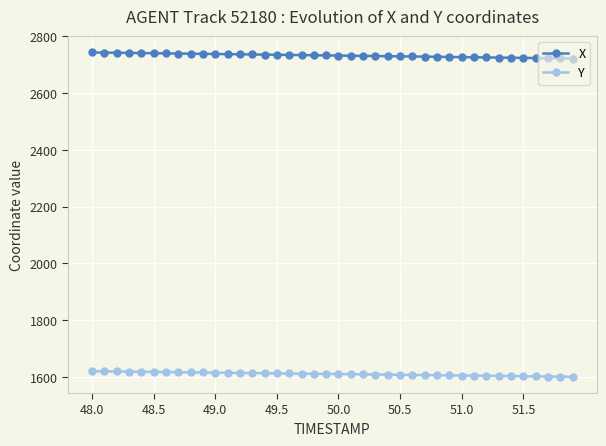

What is the greatest value displayed?

2743.7